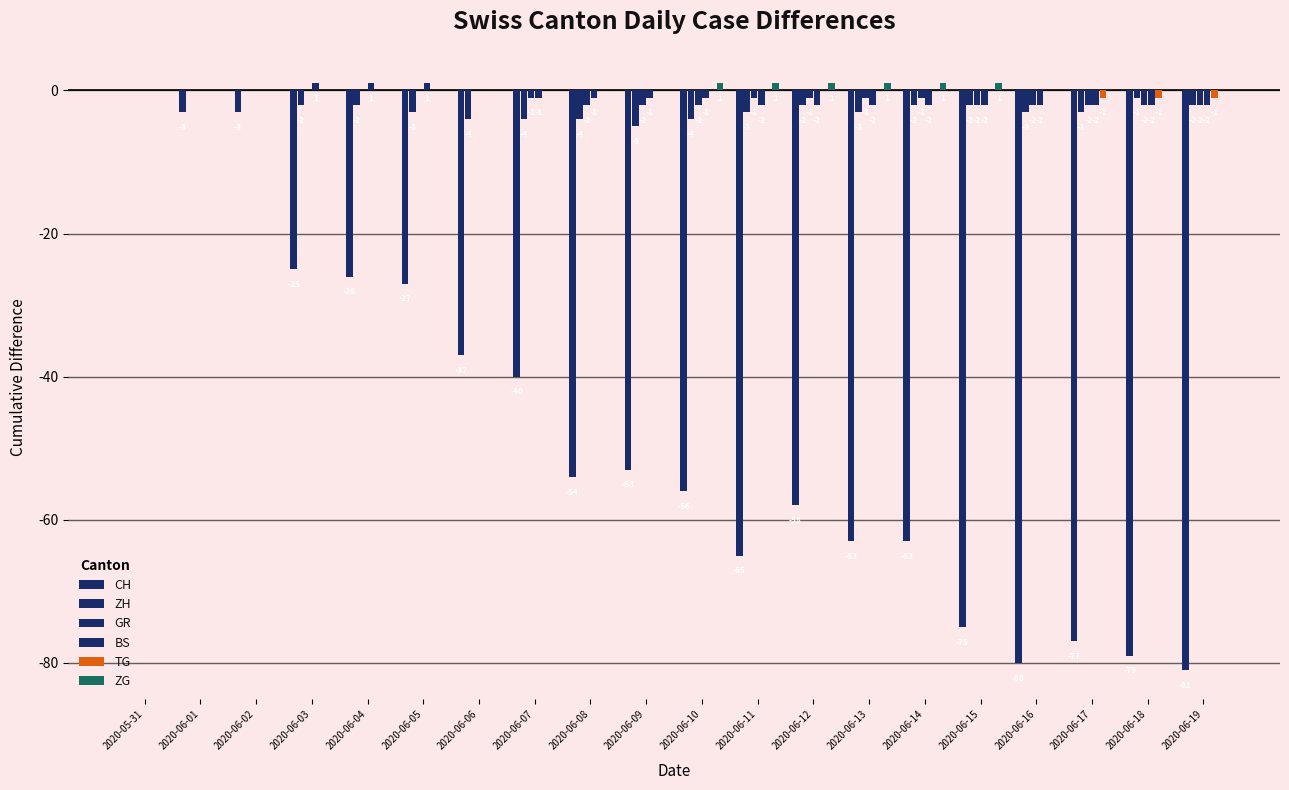

How many data points in CH are above -54?

9